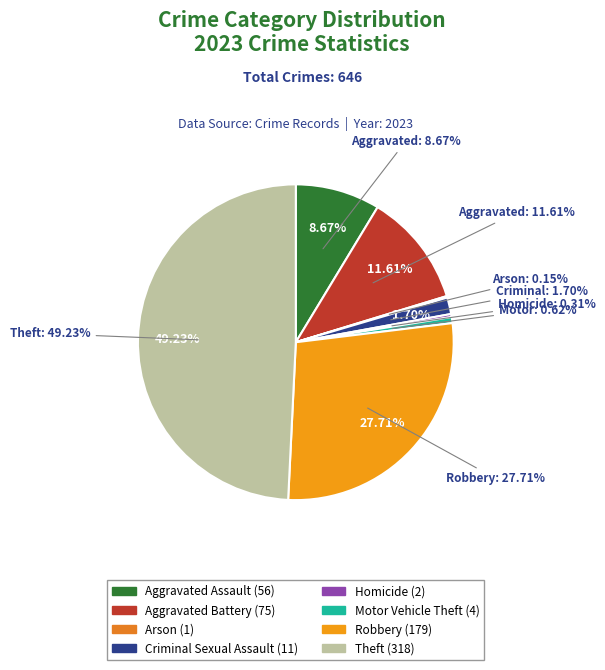

What is the change in value from Homicide to Motor Vehicle Theft?

+2